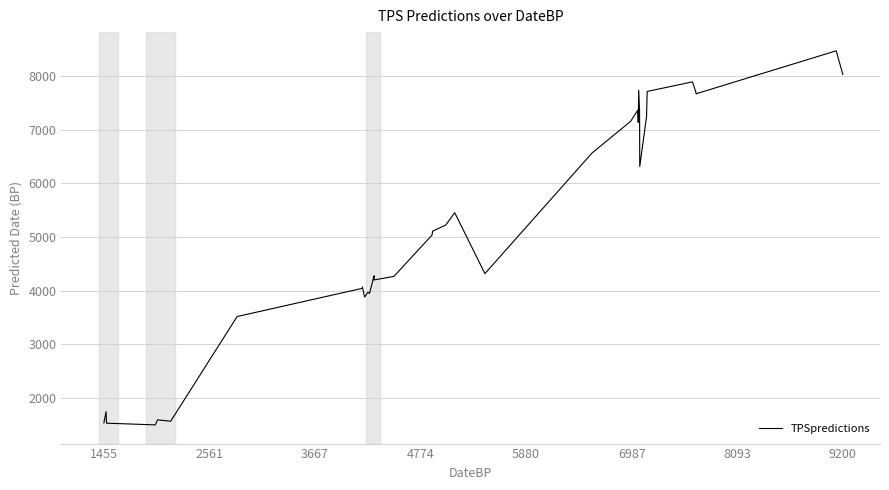

How many lines are shown in the chart?

1